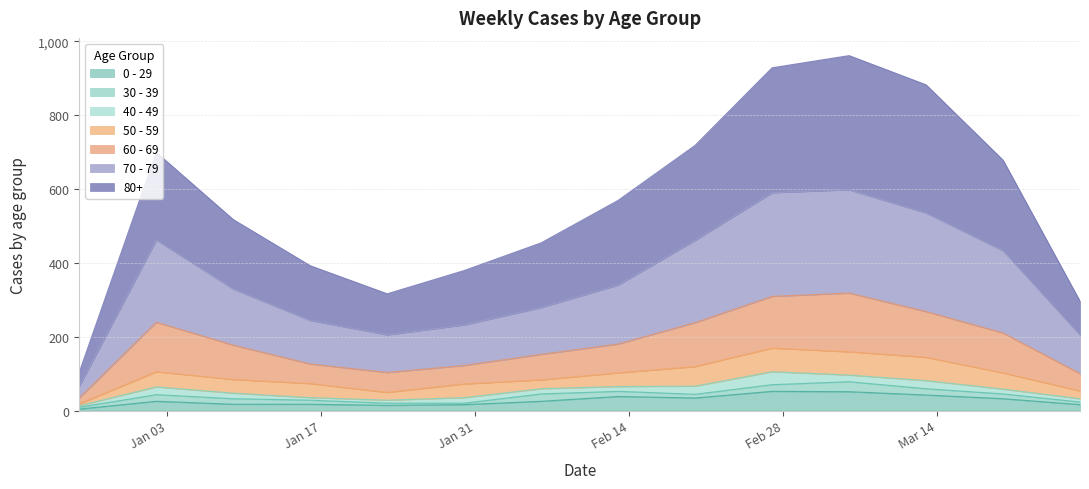

At how many categories does at least one series exceed 202?

13